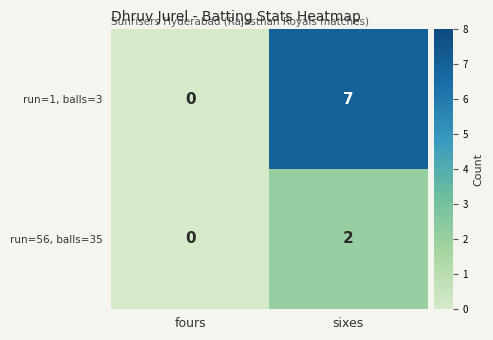

Where is run=1, balls=3 nearest to the value 3?

fours